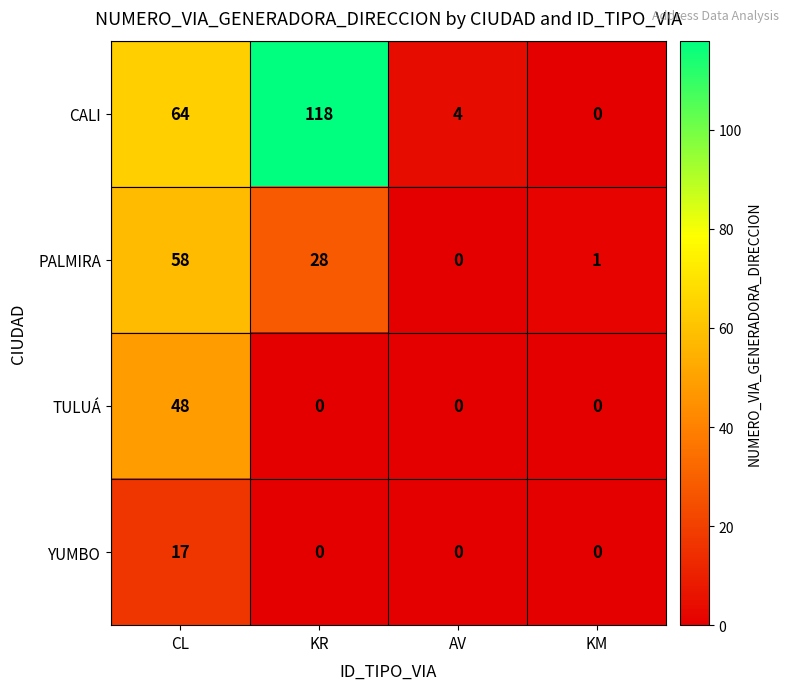

How many data points in CALI are less than 64?

2